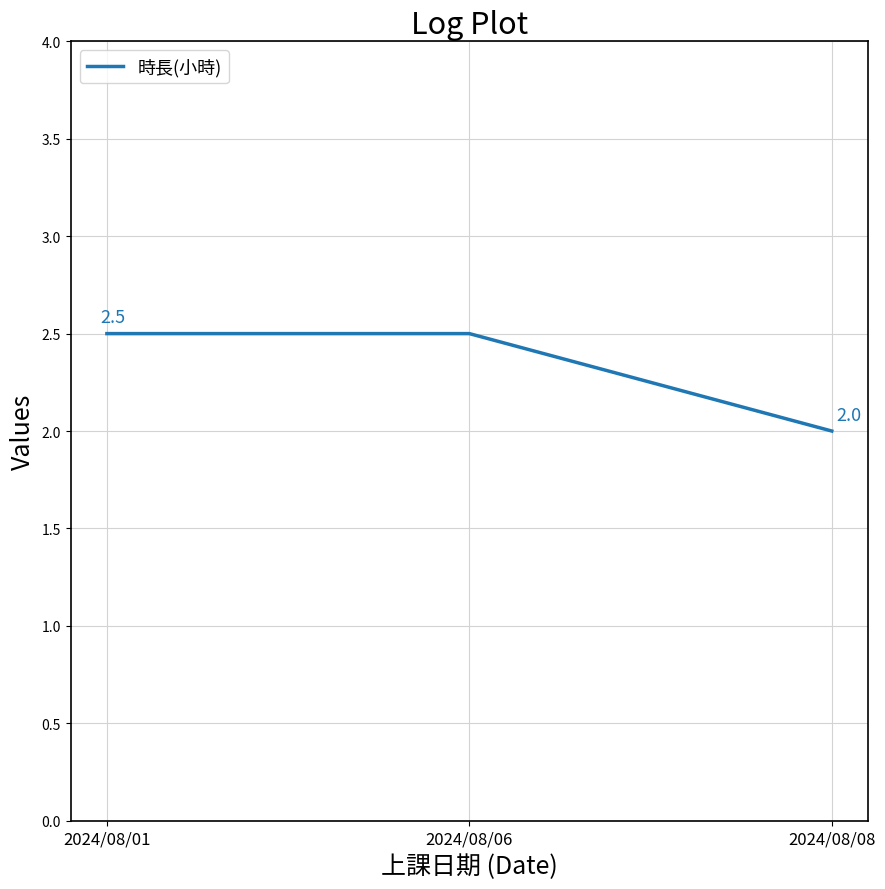

What is the sum of the values at 2024/08/01 and 2024/08/08?

4.5